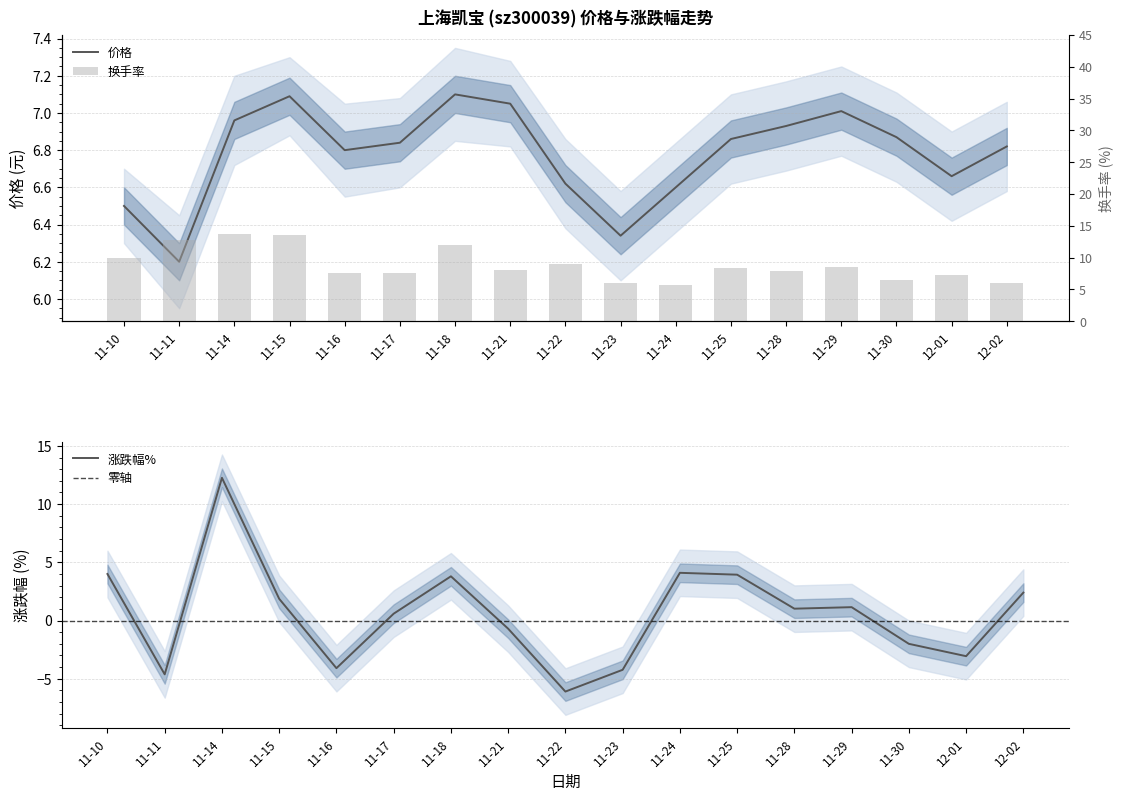

At how many categories does at least one series exceed 3?

17